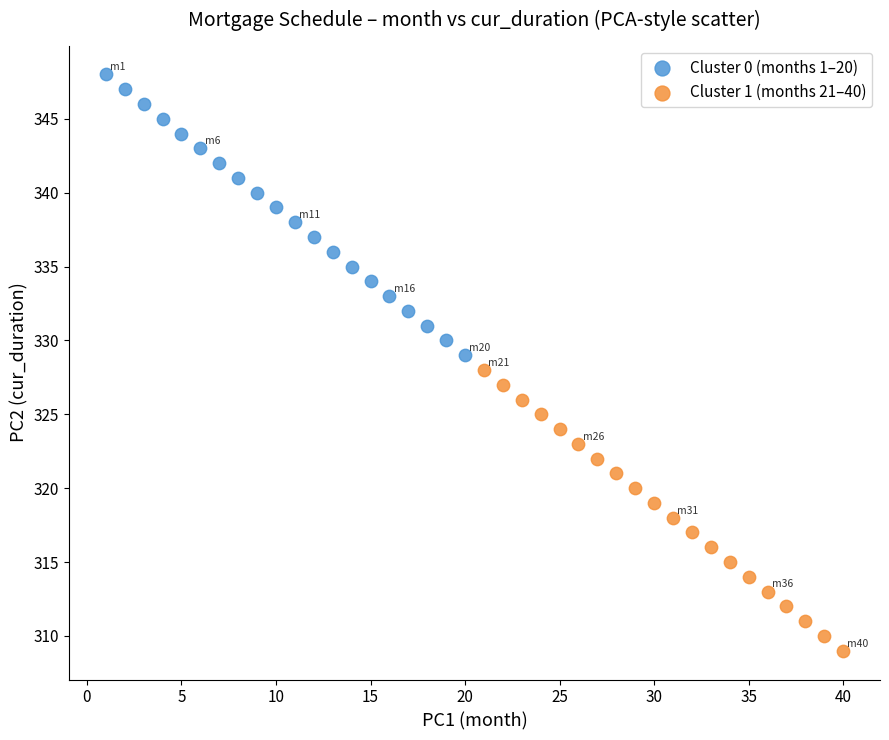

Which series contains the lowest Y value?

Cluster 1 (months 21–40)